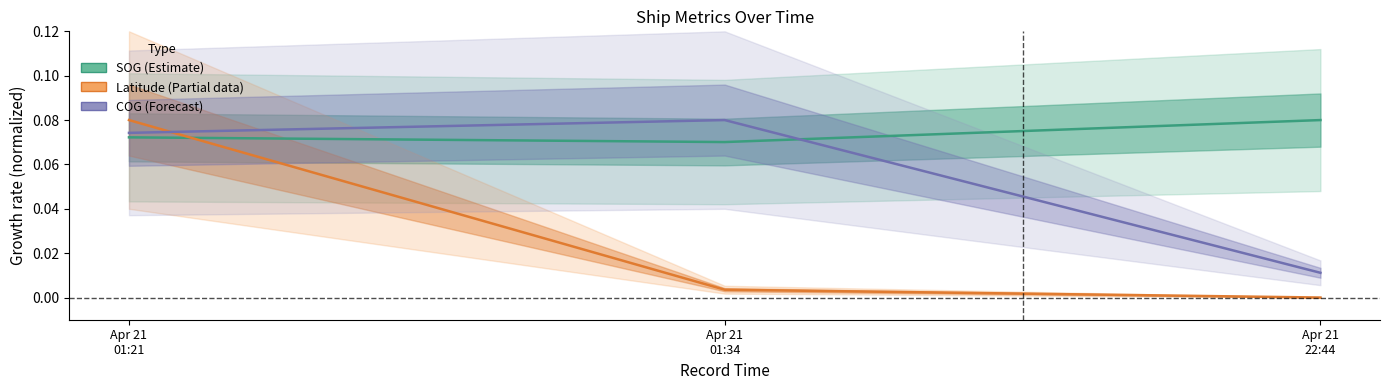

Between Apr 21 01:21 and Apr 21 22:44, which series saw the biggest shift?

Latitude